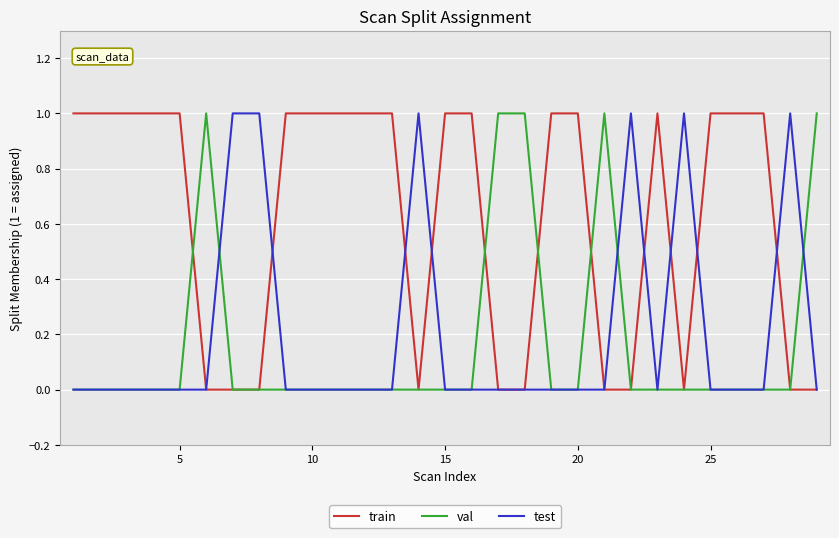

Which series has the largest total across all categories?

train